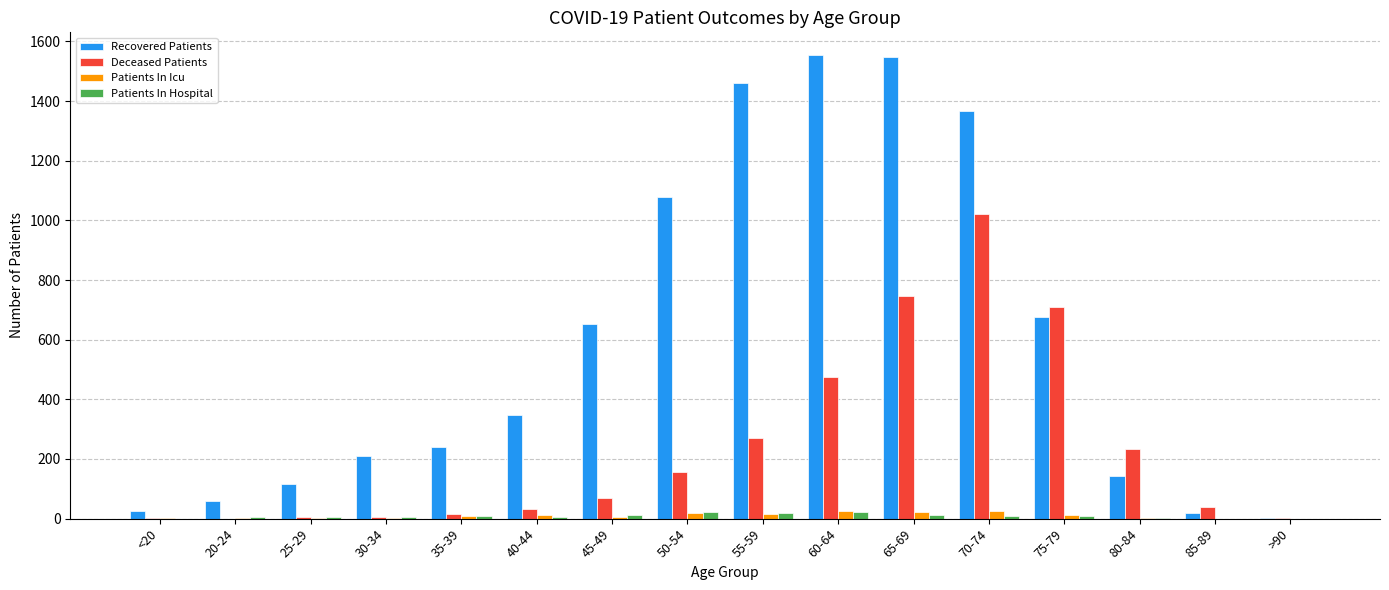

How many data points does each series have?

16